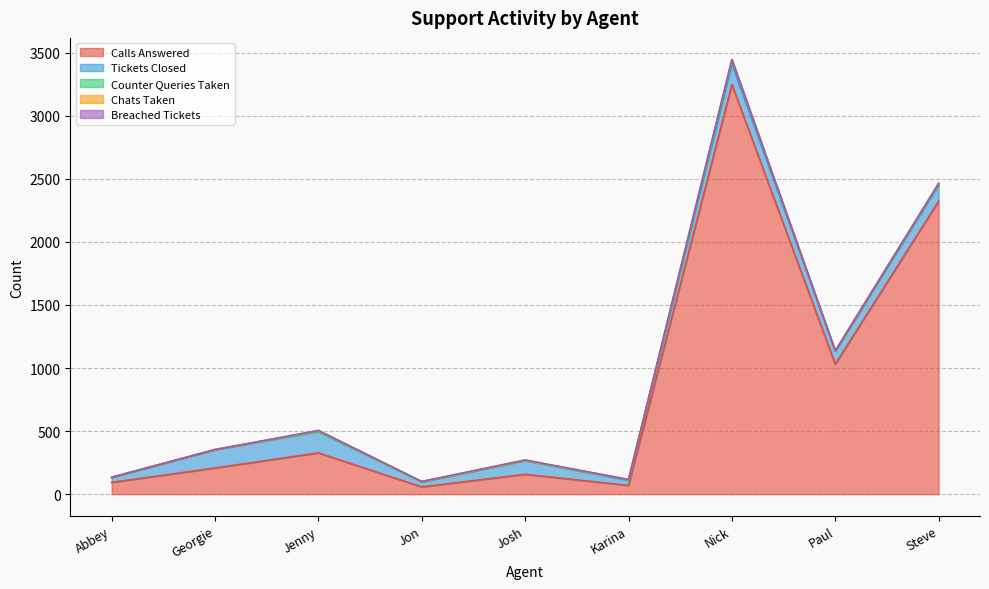

At which category does Chats Taken reach its first local peak?

Jenny